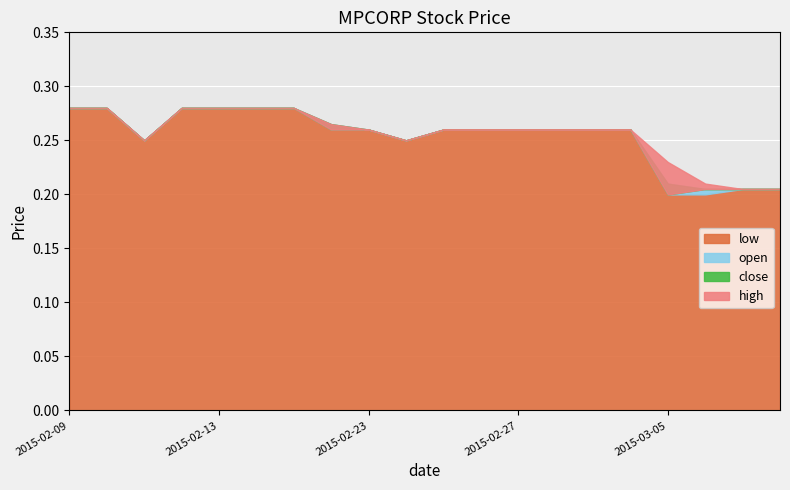

Between 2015-02-10 and 2015-02-23, which is larger?

2015-02-10